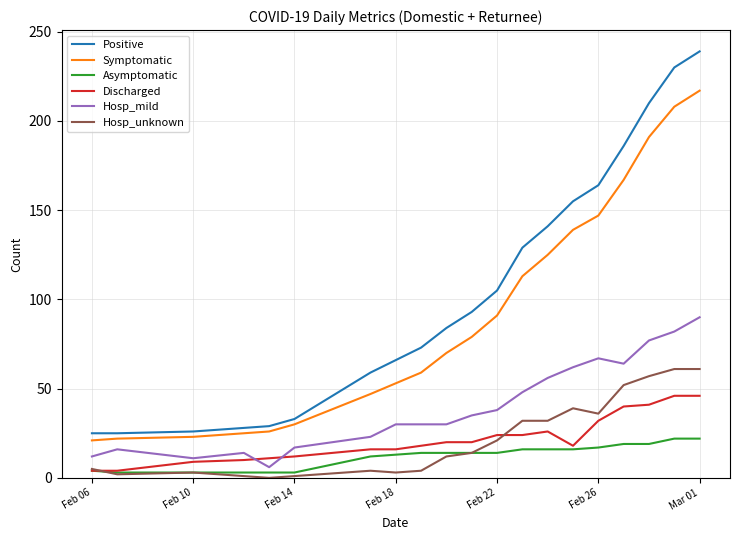

True or false: Symptomatic and Discharged cross at least once.

False